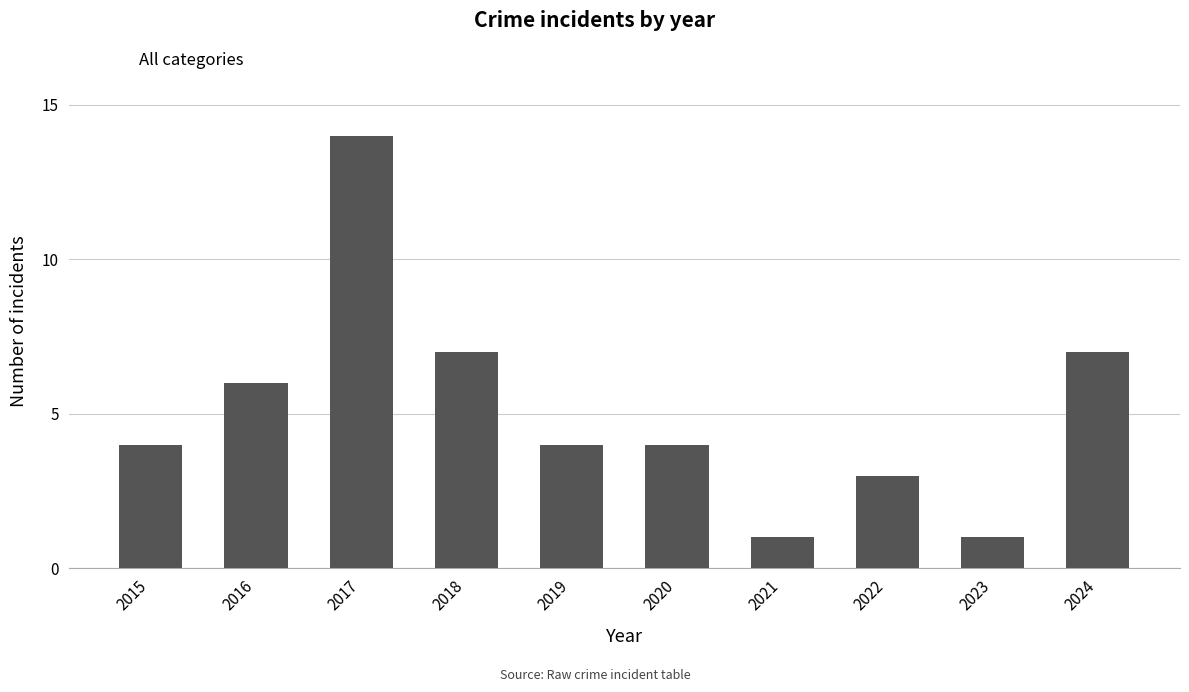

What is the maximum value shown in the chart?

14